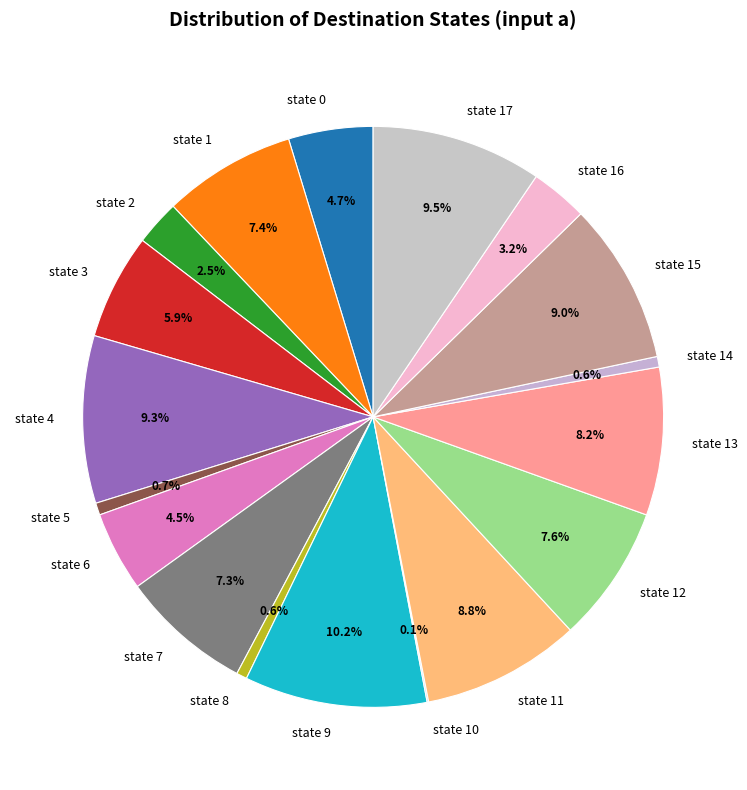

What percentage is the state 0 slice, to the nearest percent?

5%